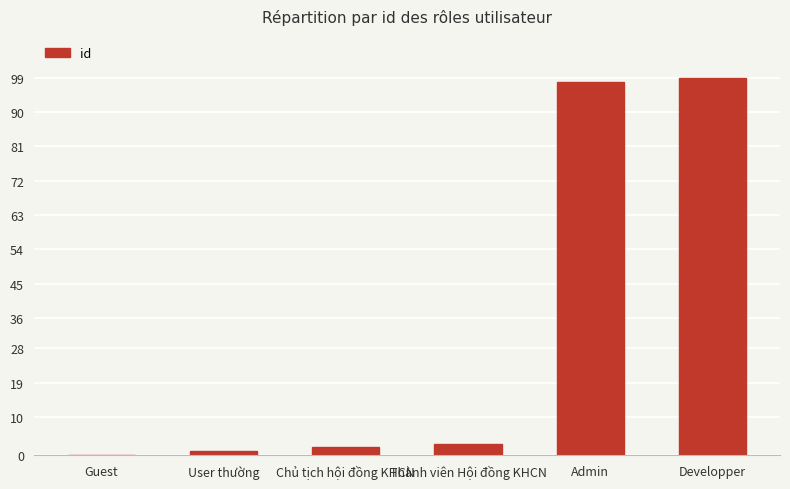

Count the number of data series in this chart.

1